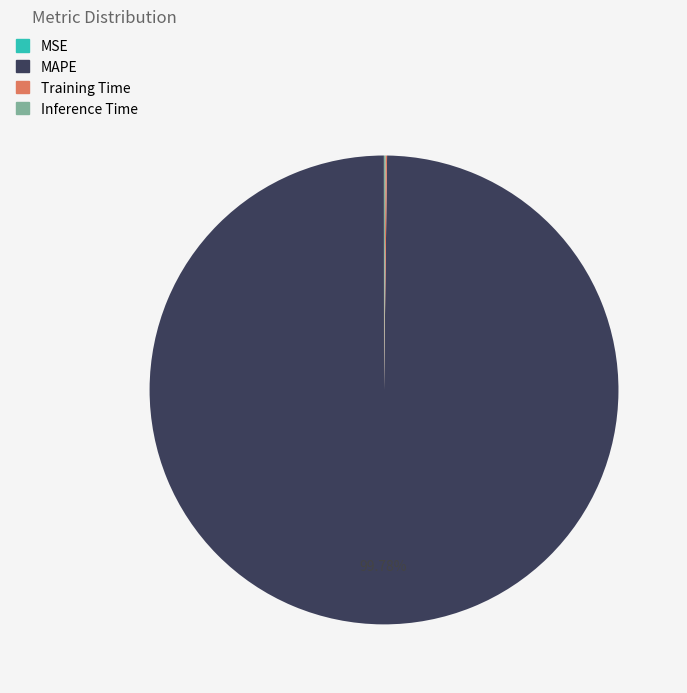

Does any single category account for the majority?

Yes